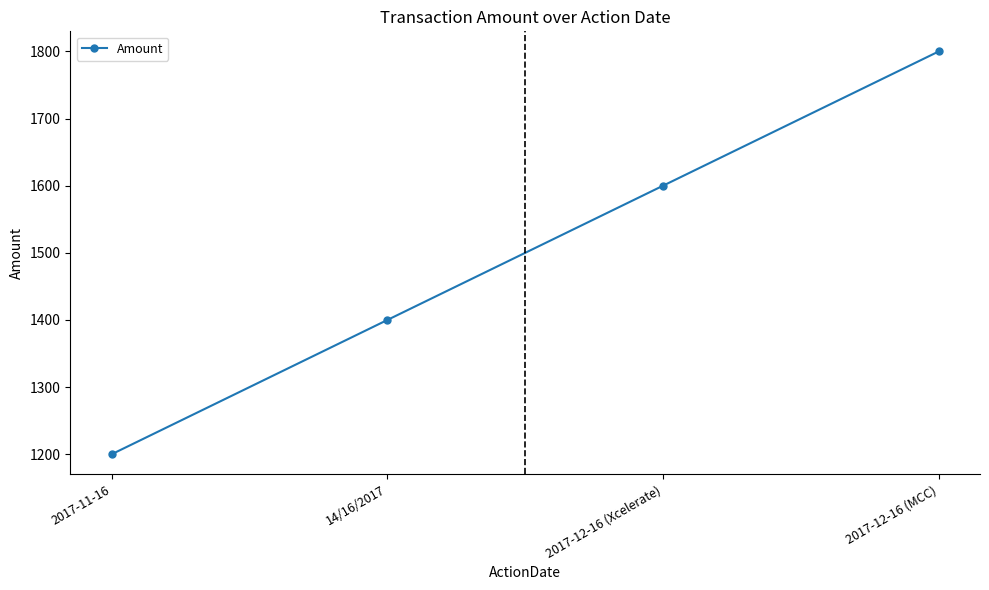

Where is the data nearest to the value 1500?

14/16/2017